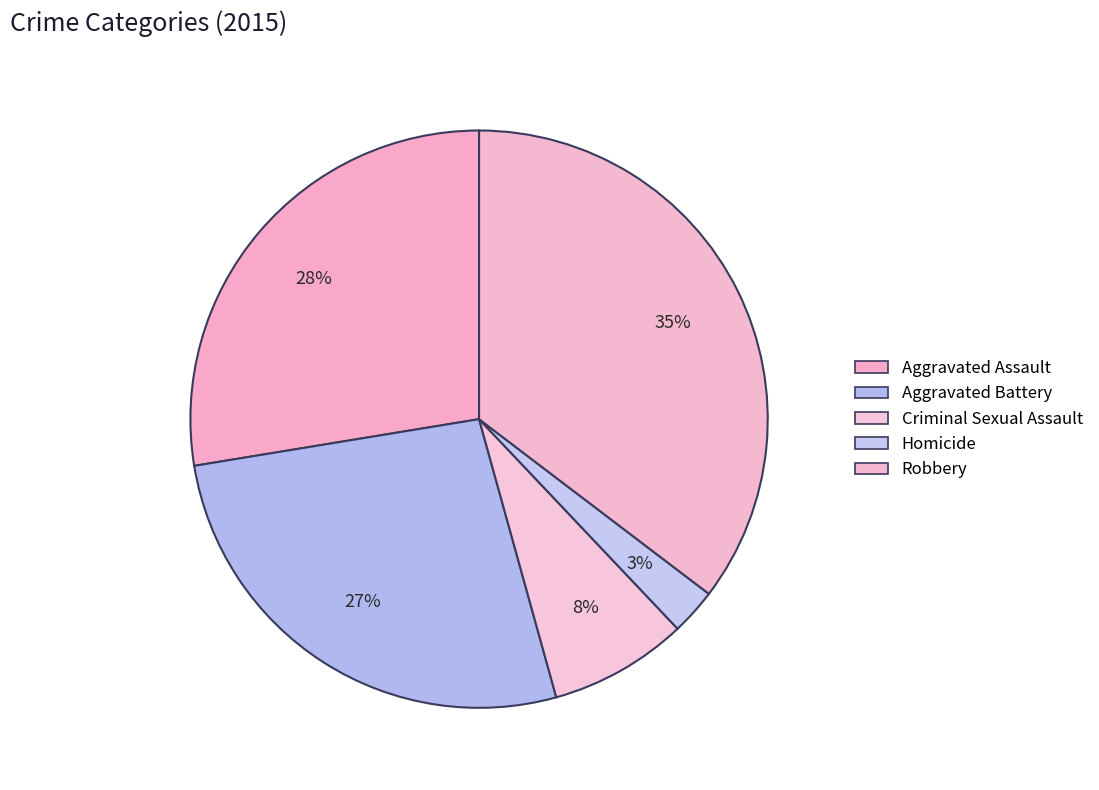

To the nearest percent, what is the difference between the Aggravated Assault and Robbery slice percentages?

8%